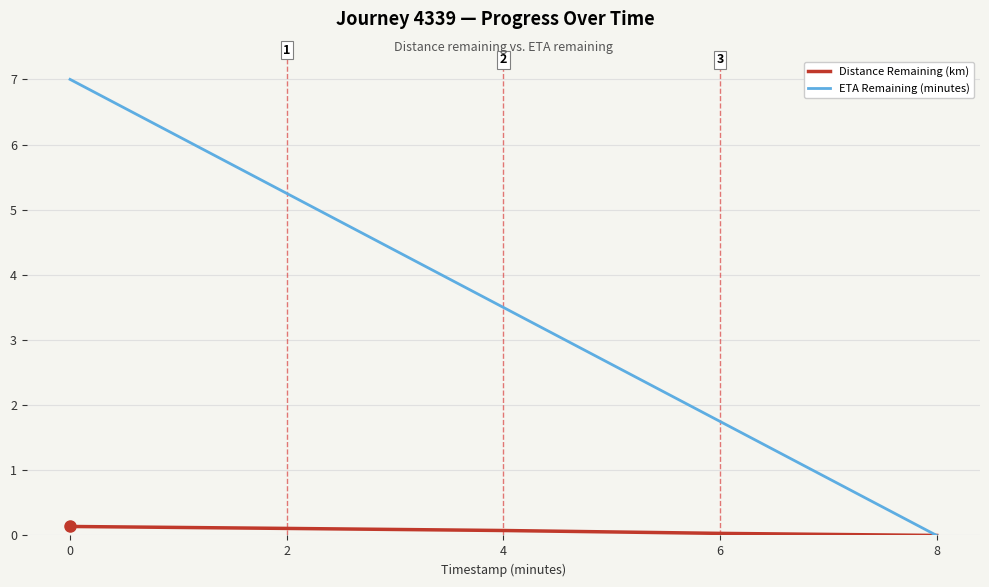

List the series in order of their peak value, highest first.

ETA Remaining (minutes), Distance Remaining (km)